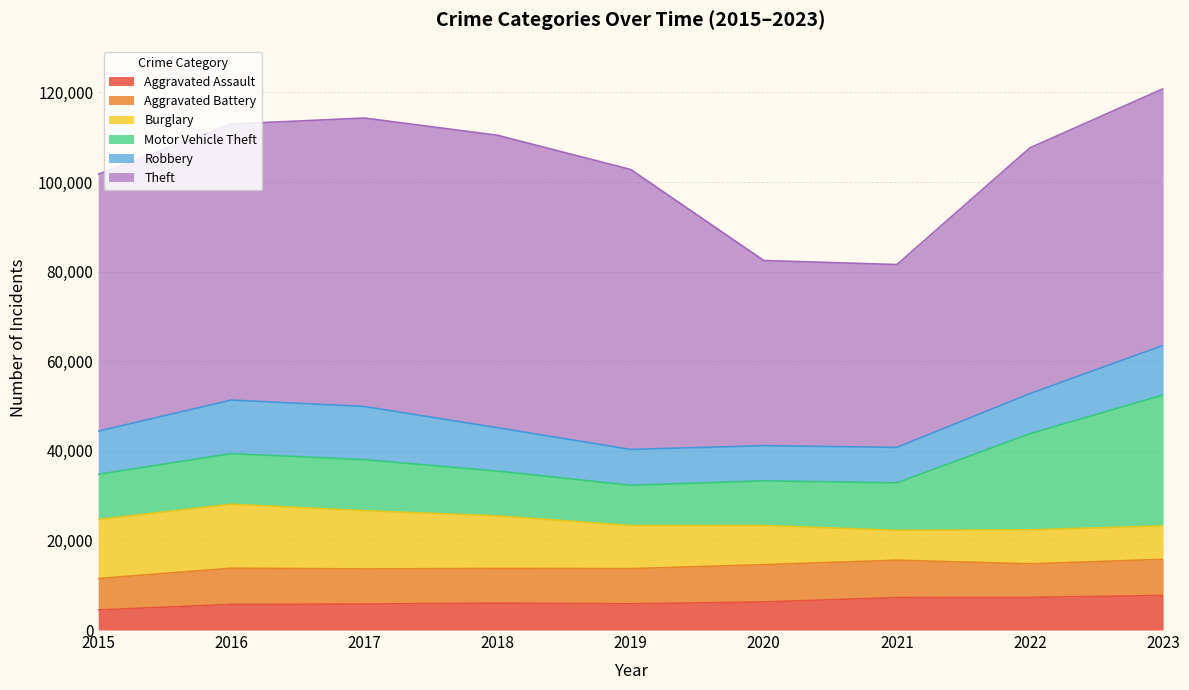

The Motor Vehicle Theft series shows 13924 at 2019. True or false?

False